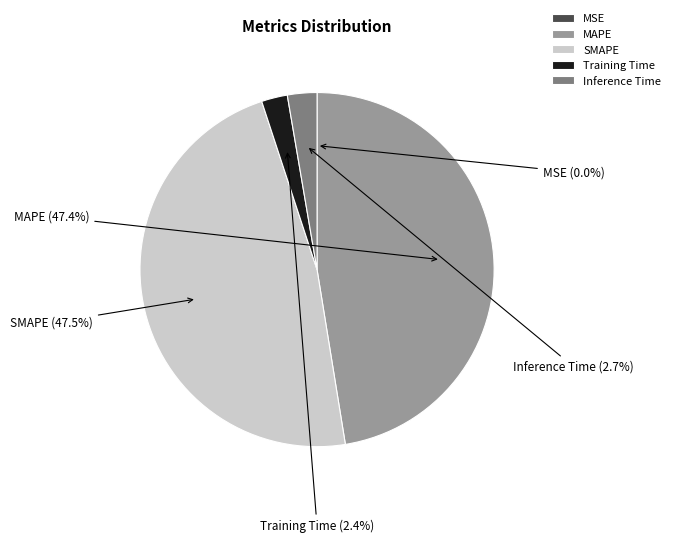

Between Training Time and MAPE, which is larger?

MAPE